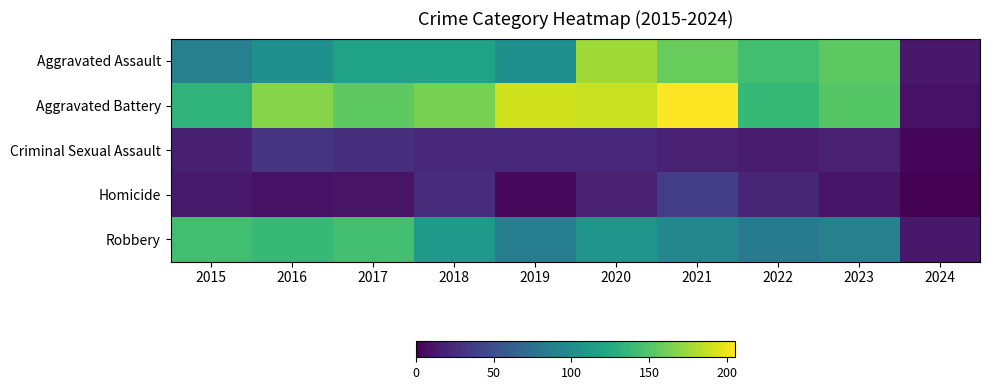

At 2023, list the series in order from largest to smallest.

Aggravated Assault, Aggravated Battery, Robbery, Criminal Sexual Assault, Homicide